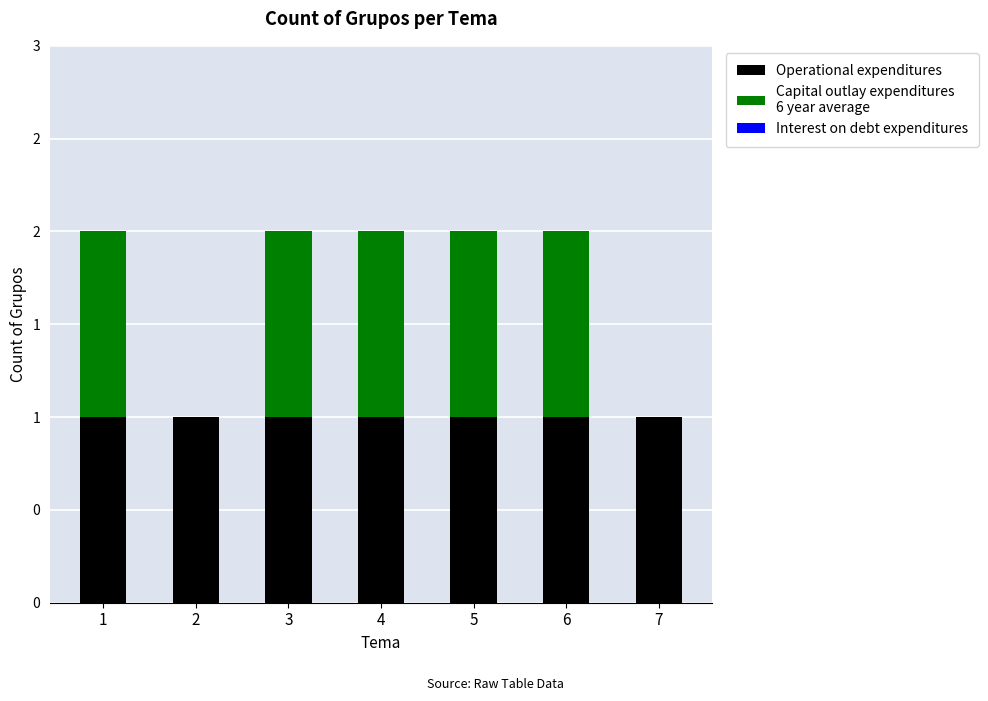

Are the bars horizontal?

No